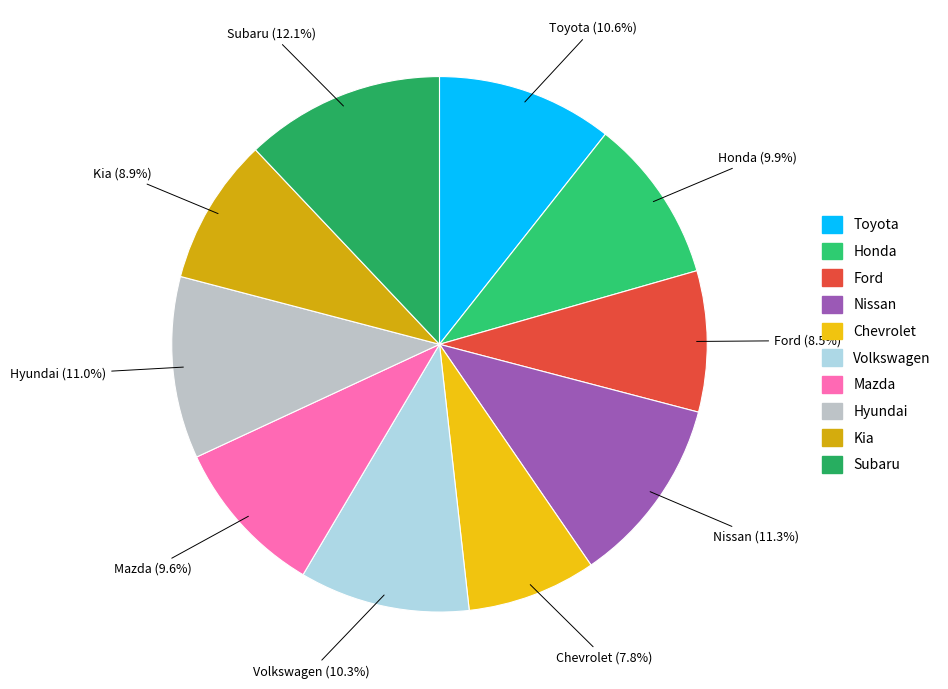

Which slice is the largest?

Subaru